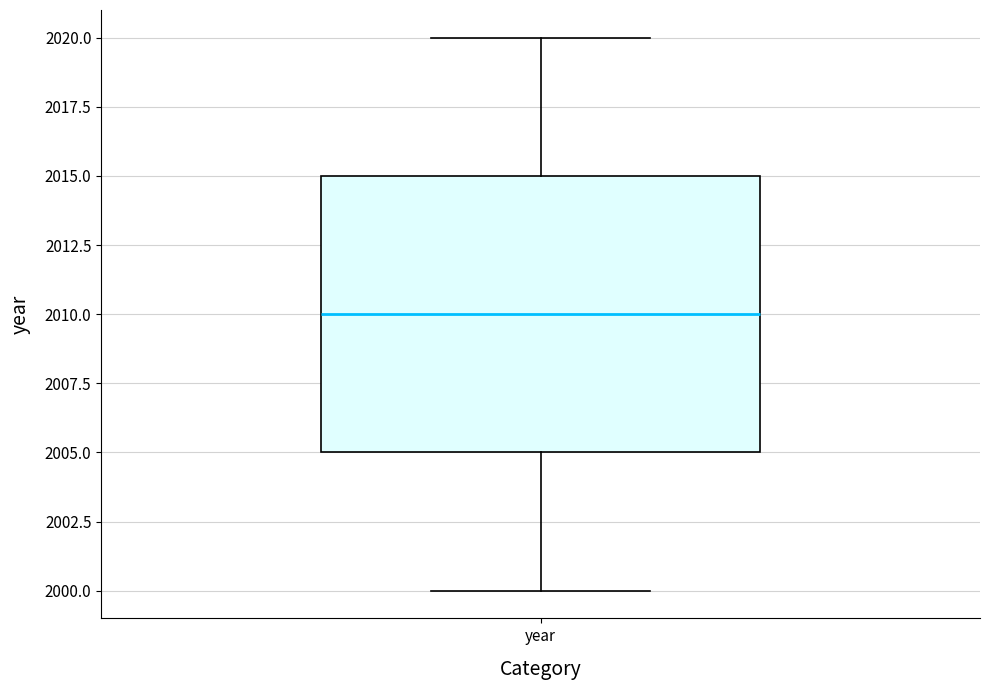

Where does the upper whisker of the box for year end on the y-axis? The values are not printed on the chart, so give them approximately, as read against the axis.

2020